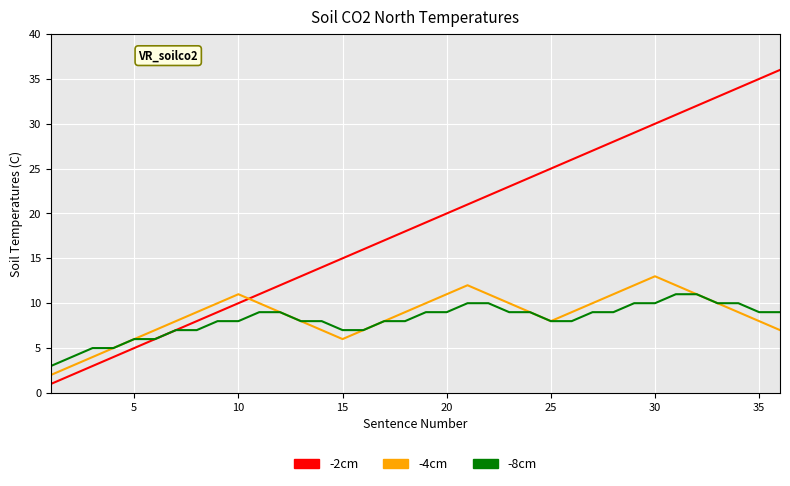

Count the number of categories in the chart.

36